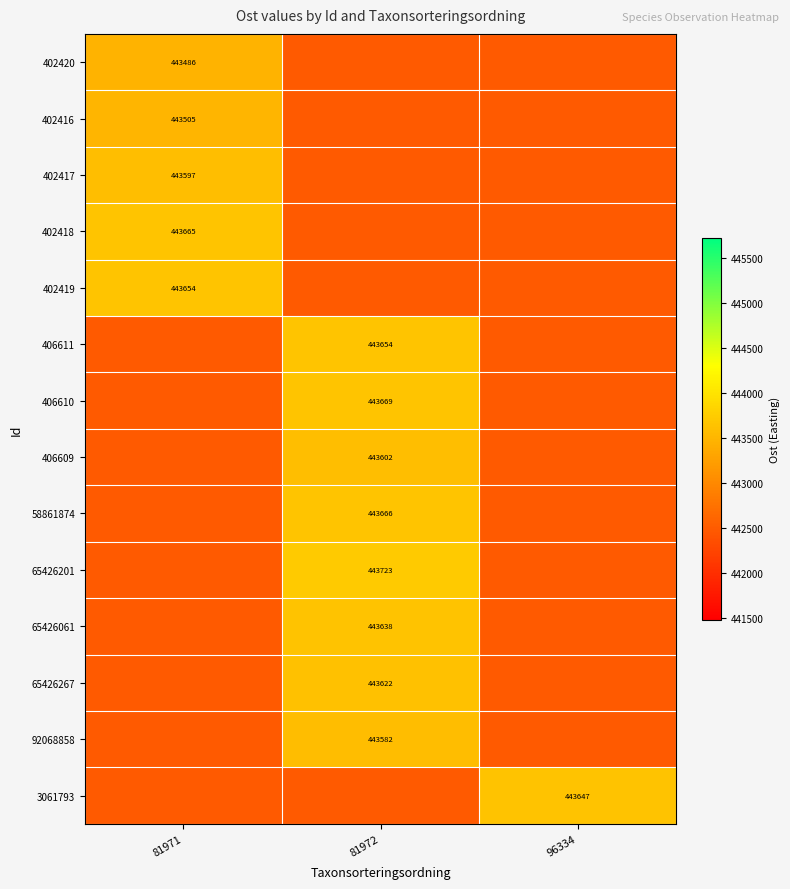

True or false: 92068858 has a value of 442485.9 at 81971.

True